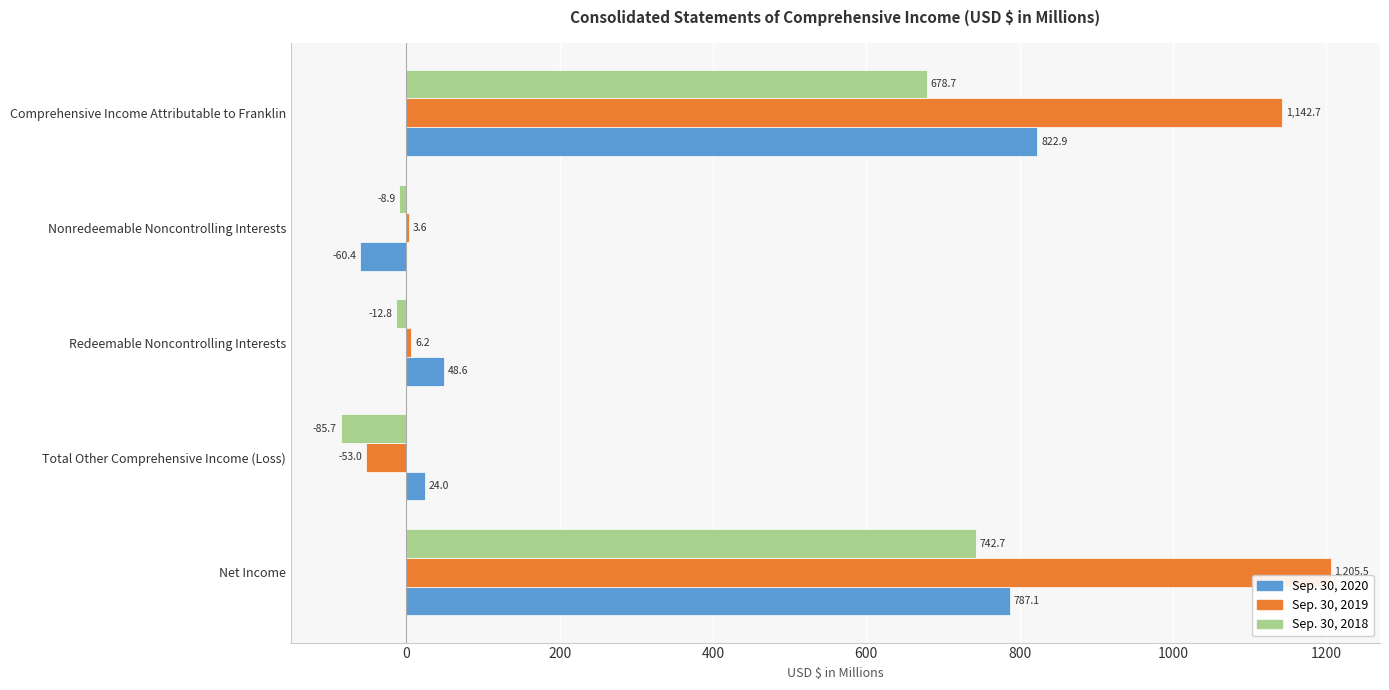

At which label is Sep. 30, 2018 closest to 328?

Nonredeemable Noncontrolling Interests